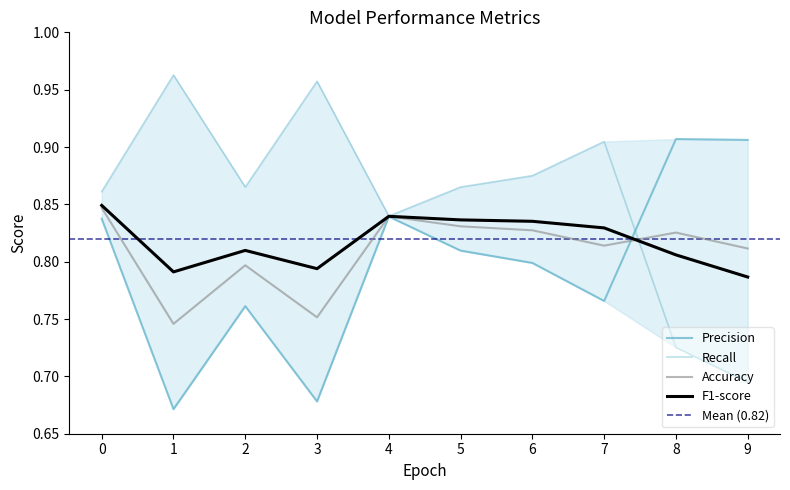

What is the value of the Accuracy point at the 2nd from the left?

0.7